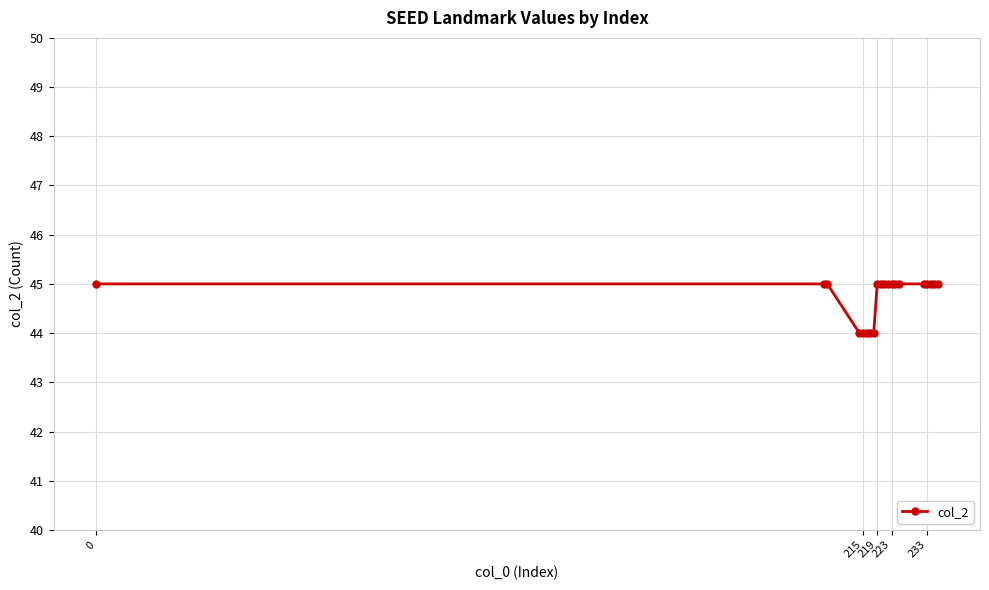

What is the value of the 17th point from the left?

45